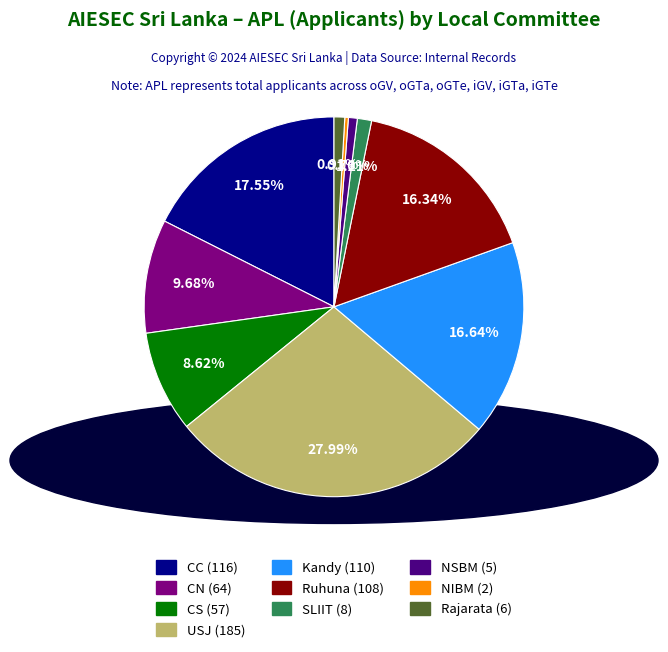

Does NSBM account for over 50% of the chart?

No